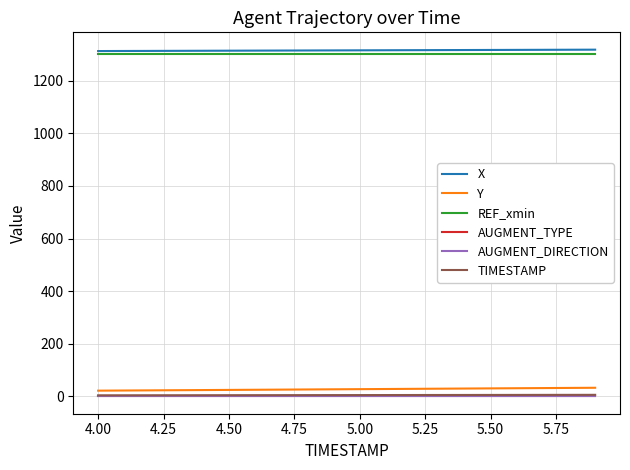

Which series has the largest range (max minus min)?

Y